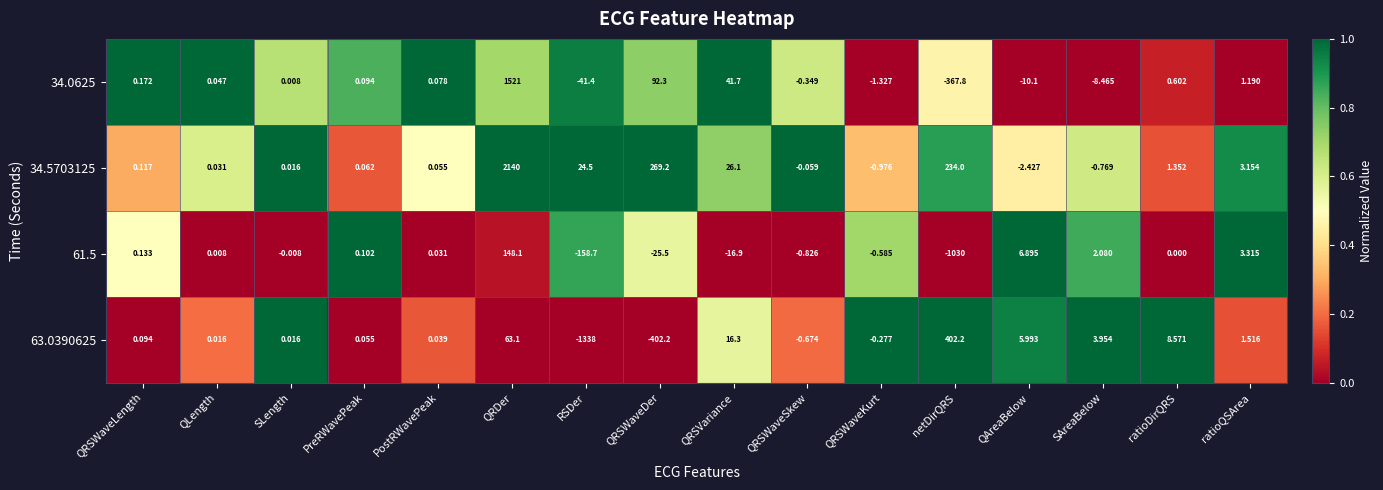

Rank the series at QRSWaveLength from lowest to highest value.

63.0390625, 34.5703125, 61.5, 34.0625